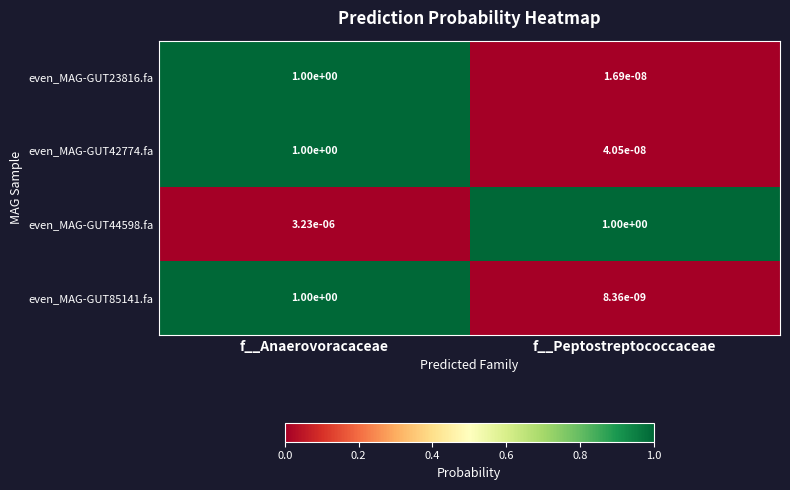

At which label does even_MAG-GUT85141.fa reach its peak?

f__Anaerovoracaceae